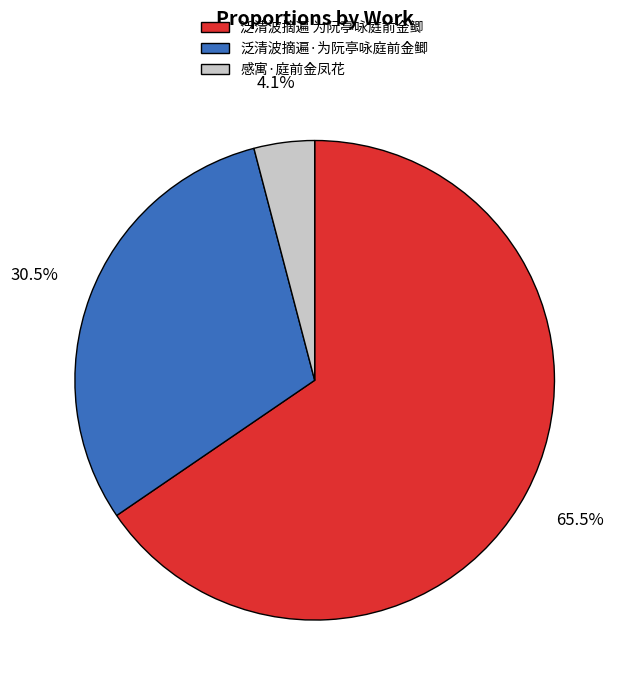

Approximately how many times larger is the value at 泛清波摘遍·为阮亭咏庭前金鲫 compared to 泛清波摘遍 为阮亭咏庭前金鲫?

0.5